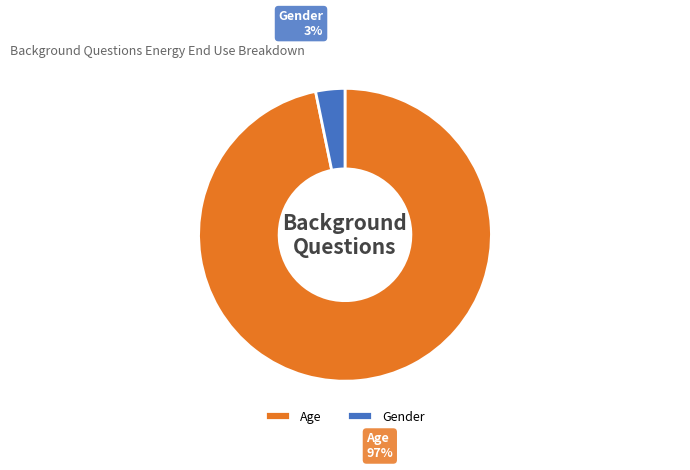

Is there any slice that represents more than half of the pie?

Yes